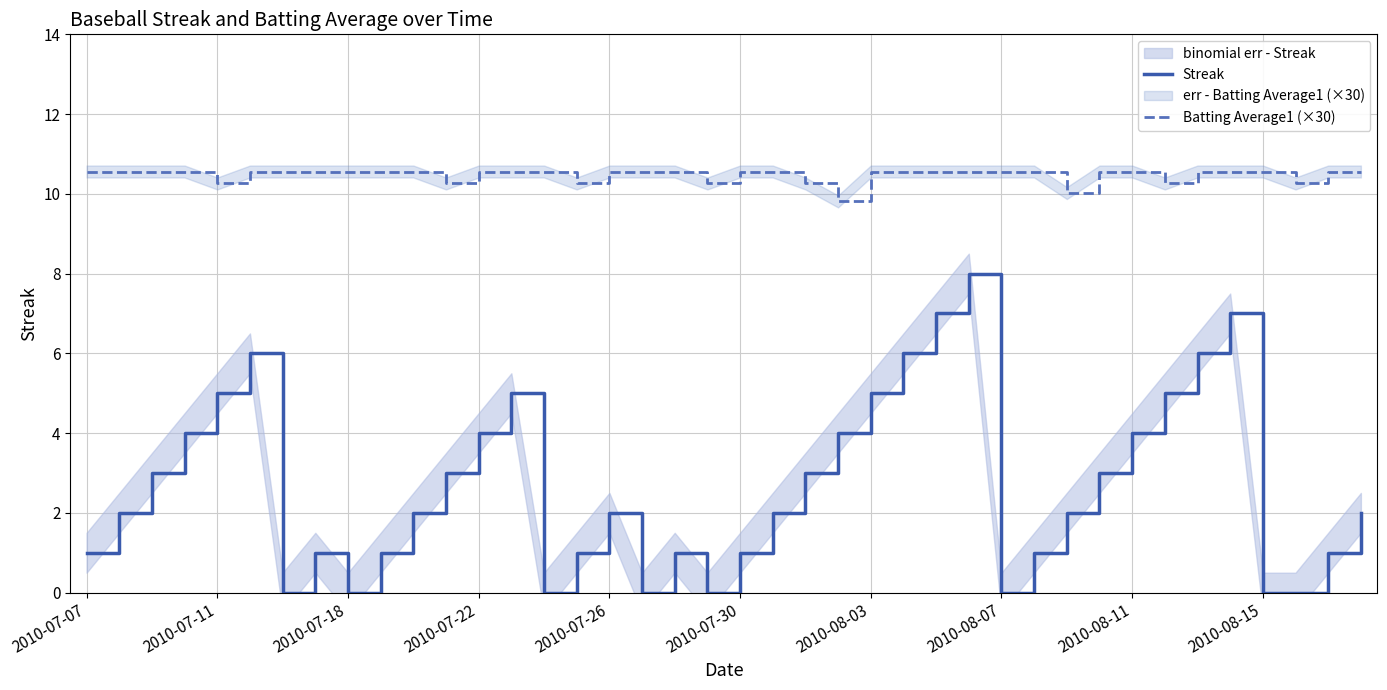

What is the maximum value shown in the chart?

10.6